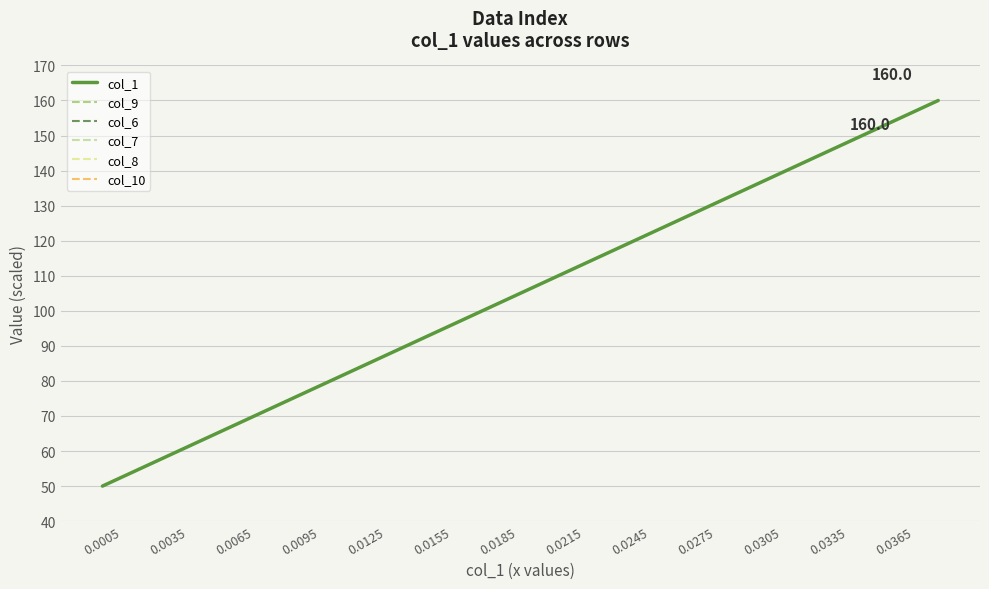

Count the number of categories in the chart.

39